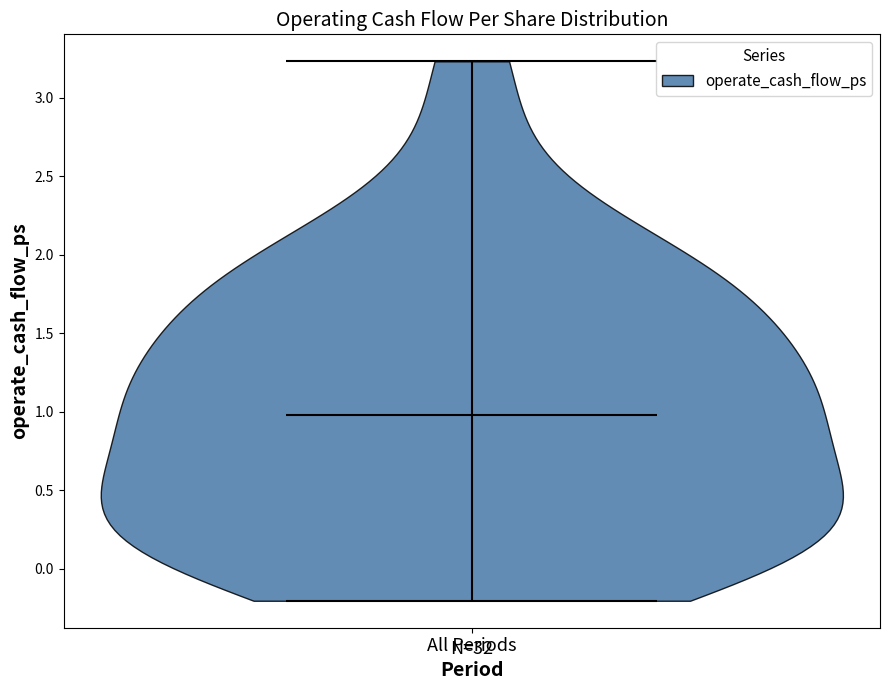

Where does the median line of the violin for All Periods sit on the y-axis? The values are not printed on the chart, so give them approximately, as read against the axis.

1.00